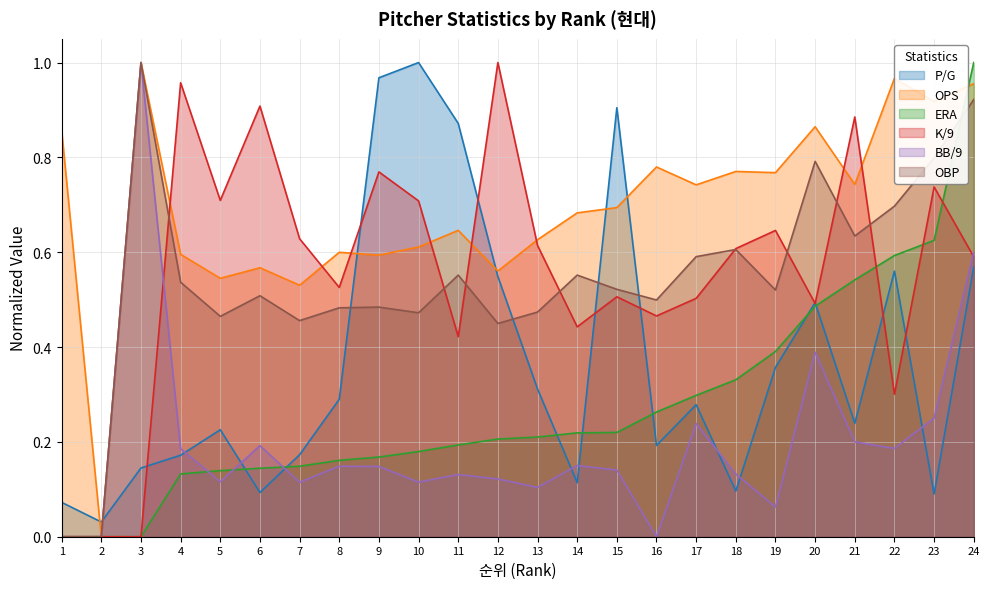

Reading left to right, transcribe all the data shown in this chart.

P/G: 1=0.1	2=0.0	3=0.1	4=0.2	5=0.2	6=0.1	7=0.2	8=0.3	9=1.0	10=1.0	11=0.9	12=0.5	13=0.3	14=0.1	15=0.9	16=0.2	17=0.3	18=0.1	19=0.4	20=0.5	21=0.2	22=0.6	23=0.1	24=0.6
OPS: 1=0.9	2=0.0	3=1.0	4=0.6	5=0.5	6=0.6	7=0.5	8=0.6	9=0.6	10=0.6	11=0.6	12=0.6	13=0.6	14=0.7	15=0.7	16=0.8	17=0.7	18=0.8	19=0.8	20=0.9	21=0.7	22=1.0	23=0.9	24=1.0
ERA: 1=0.0	2=0.0	3=0.0	4=0.1	5=0.1	6=0.1	7=0.1	8=0.2	9=0.2	10=0.2	11=0.2	12=0.2	13=0.2	14=0.2	15=0.2	16=0.3	17=0.3	18=0.3	19=0.4	20=0.5	21=0.5	22=0.6	23=0.6	24=1.0
K/9: 1=0.0	2=0.0	3=0.0	4=1.0	5=0.7	6=0.9	7=0.6	8=0.5	9=0.8	10=0.7	11=0.4	12=1.0	13=0.6	14=0.4	15=0.5	16=0.5	17=0.5	18=0.6	19=0.6	20=0.5	21=0.9	22=0.3	23=0.7	24=0.6
BB/9: 1=0.0	2=0.0	3=1.0	4=0.2	5=0.1	6=0.2	7=0.1	8=0.1	9=0.1	10=0.1	11=0.1	12=0.1	13=0.1	14=0.1	15=0.1	16=0.0	17=0.2	18=0.1	19=0.1	20=0.4	21=0.2	22=0.2	23=0.2	24=0.6
OBP: 1=0.0	2=0.0	3=1.0	4=0.5	5=0.5	6=0.5	7=0.5	8=0.5	9=0.5	10=0.5	11=0.6	12=0.4	13=0.5	14=0.6	15=0.5	16=0.5	17=0.6	18=0.6	19=0.5	20=0.8	21=0.6	22=0.7	23=0.8	24=0.9